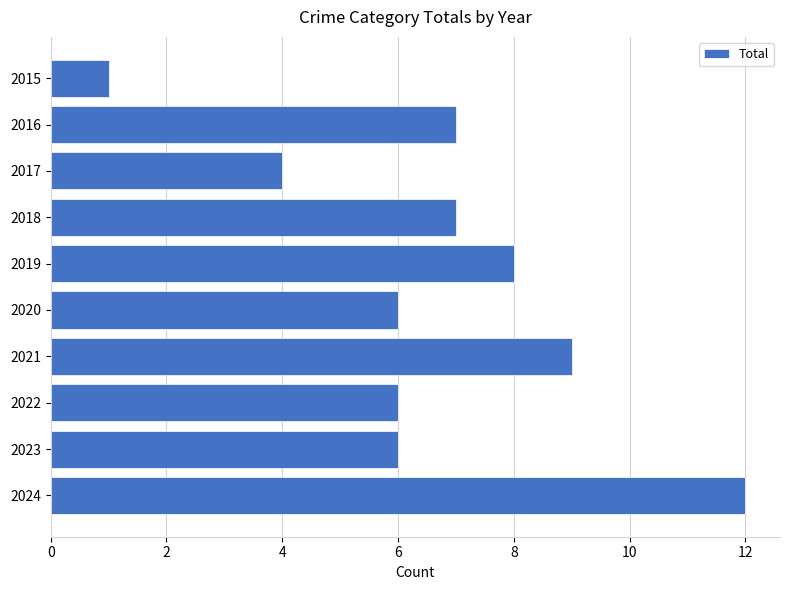

Reading bottom to top, extract all data points from this chart.

2024=12	2023=6	2022=6	2021=9	2020=6	2019=8	2018=7	2017=4	2016=7	2015=1